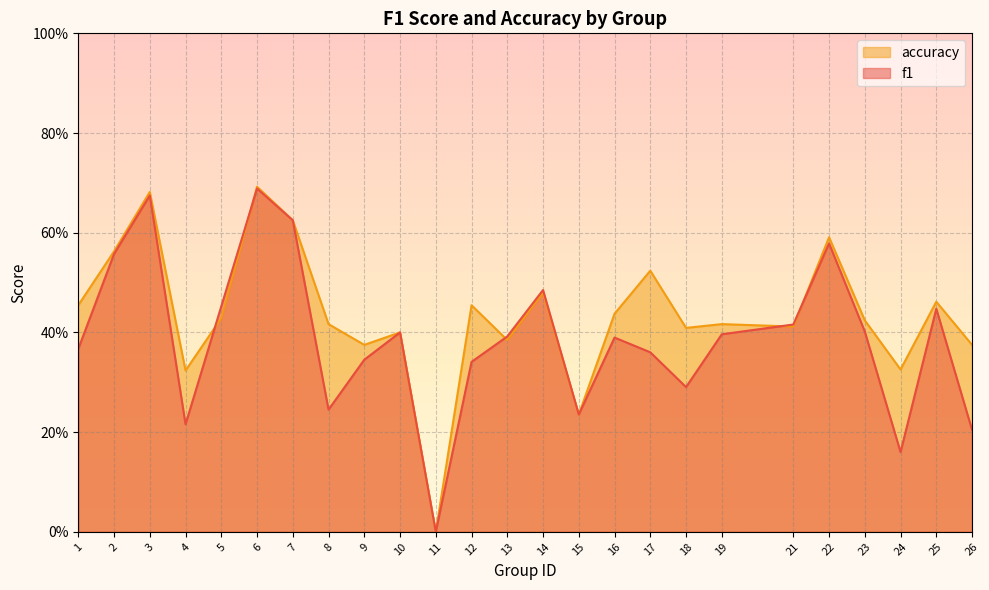

At which label does f1 reach its peak?

6